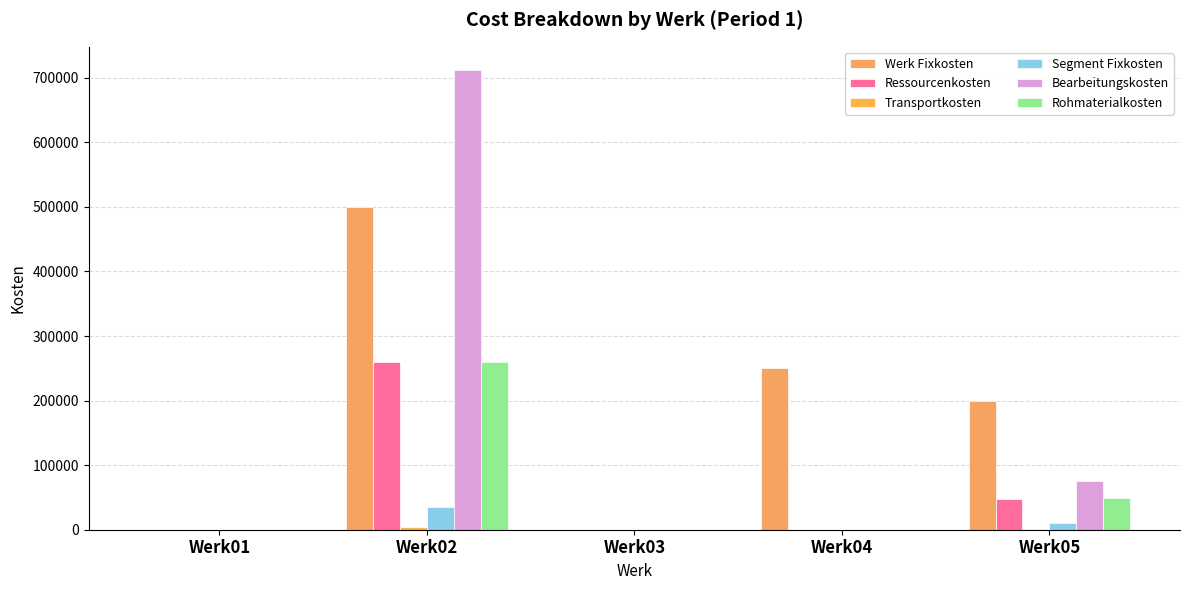

Which series has the largest total across all categories?

Werk Fixkosten